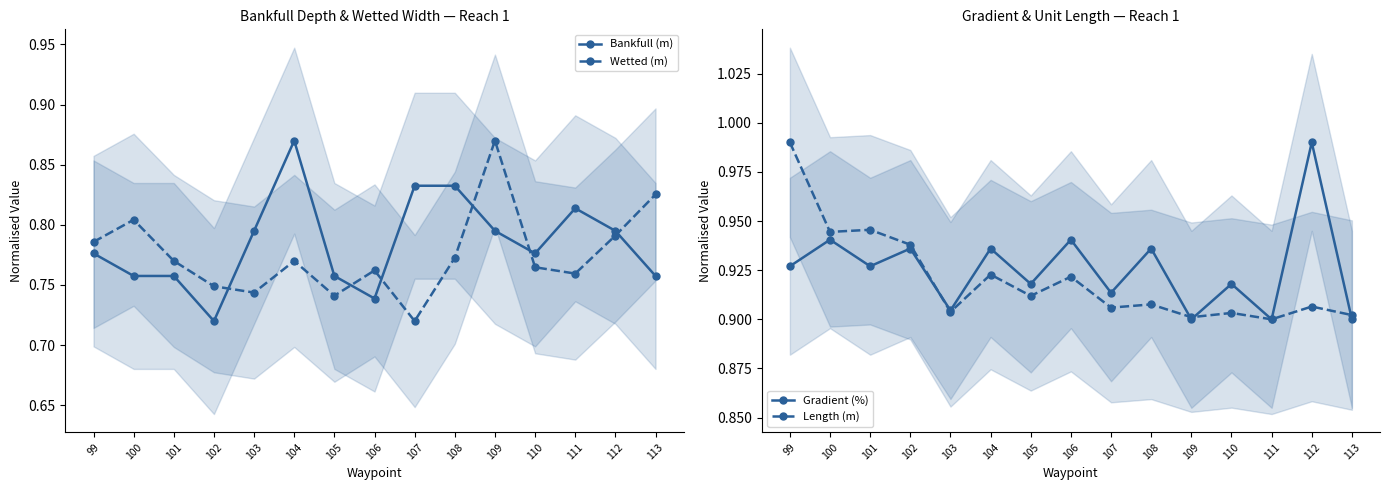

List the series in order of their peak value, lowest first.

Bankfull (m), Wetted (m), Gradient (%), Length (m)